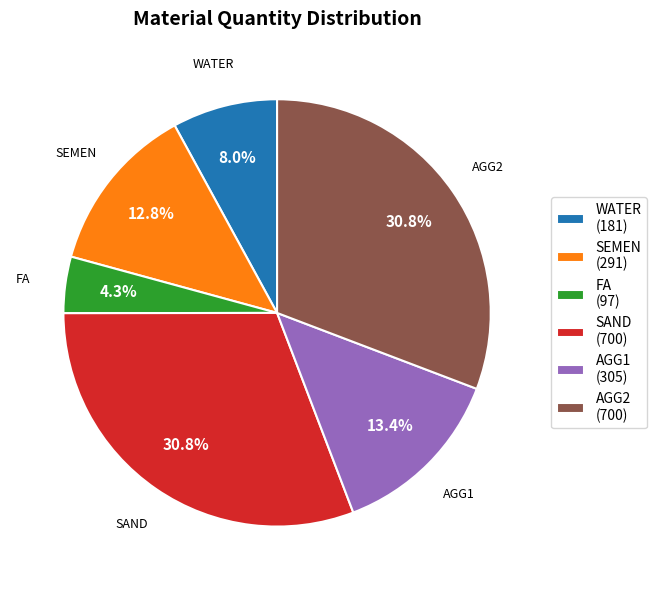

Is there a majority slice in this chart?

No